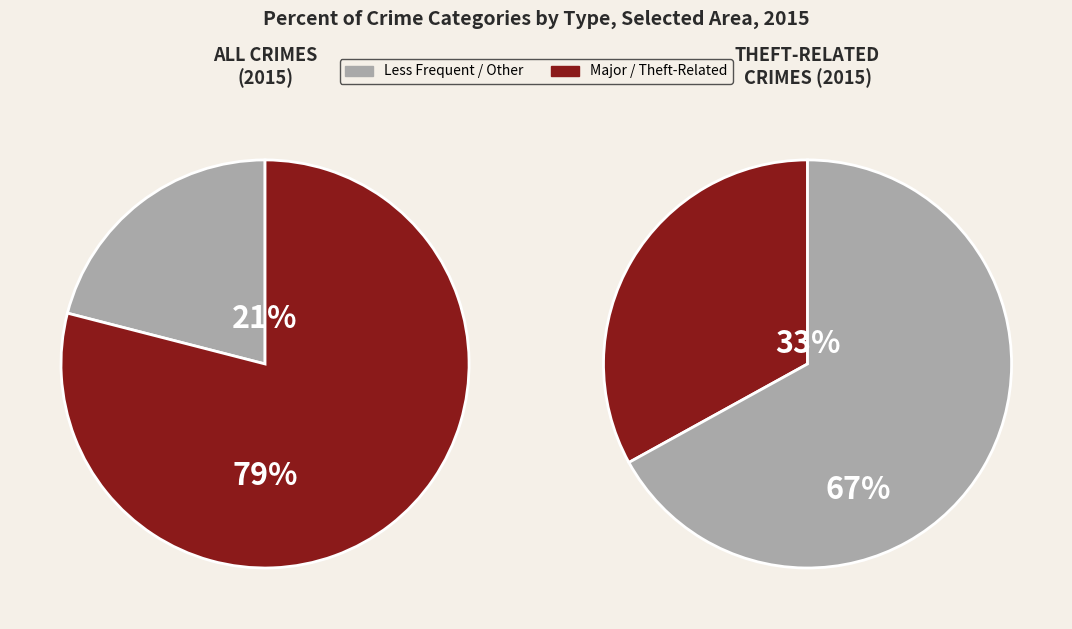

The Burglary slice represents 21% of the pie. True or false?

False